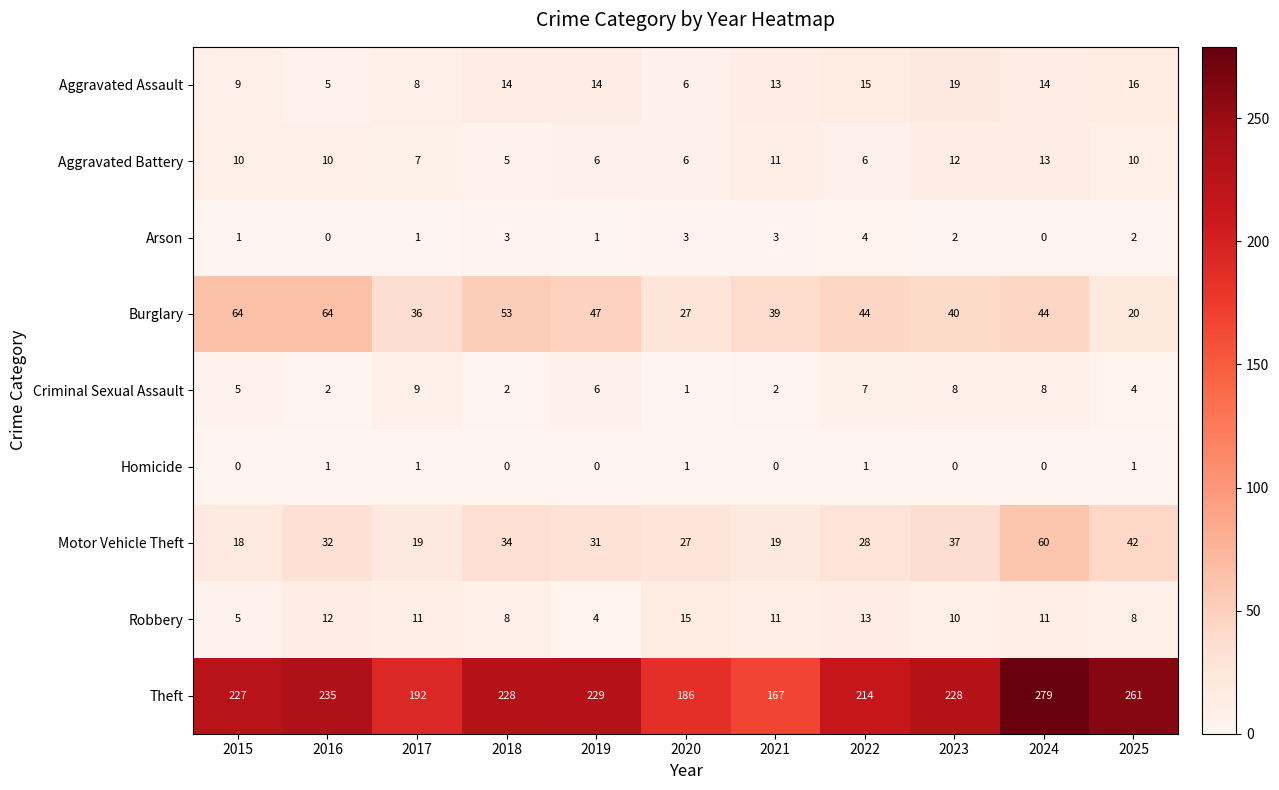

Between 2017 and 2019, which series saw the biggest shift?

Theft